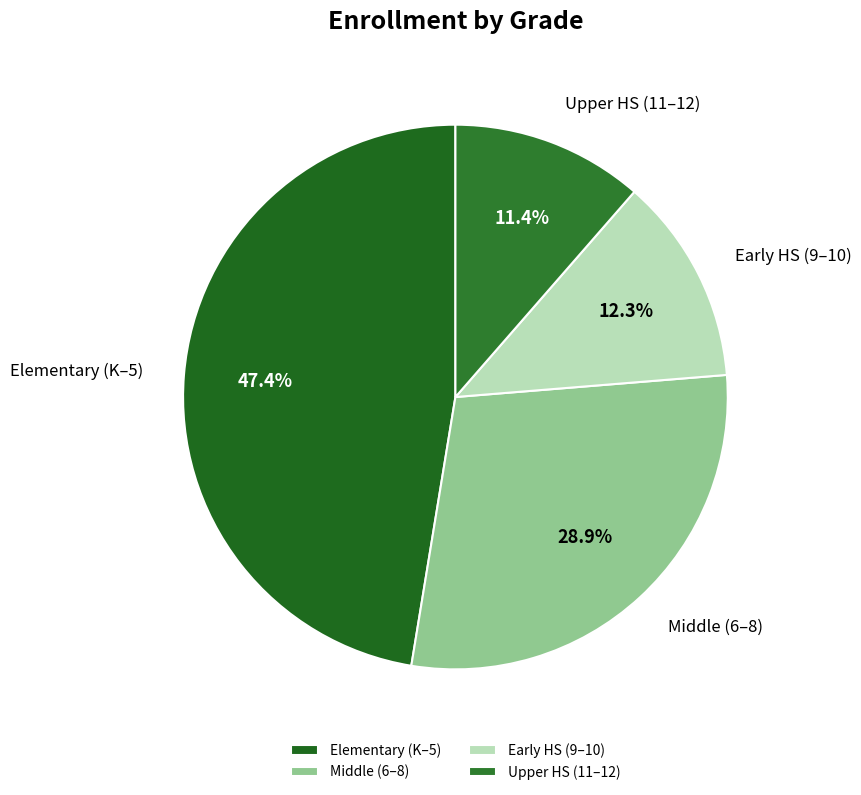

Between Middle (6–8) and Early HS (9–10), which is larger?

Middle (6–8)